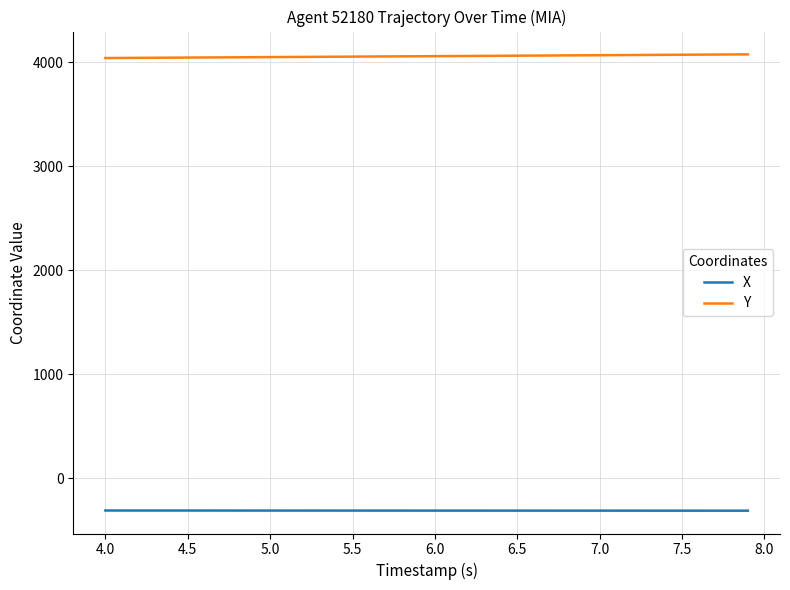

Rank the series by their maximum value, from highest to lowest.

Y, X